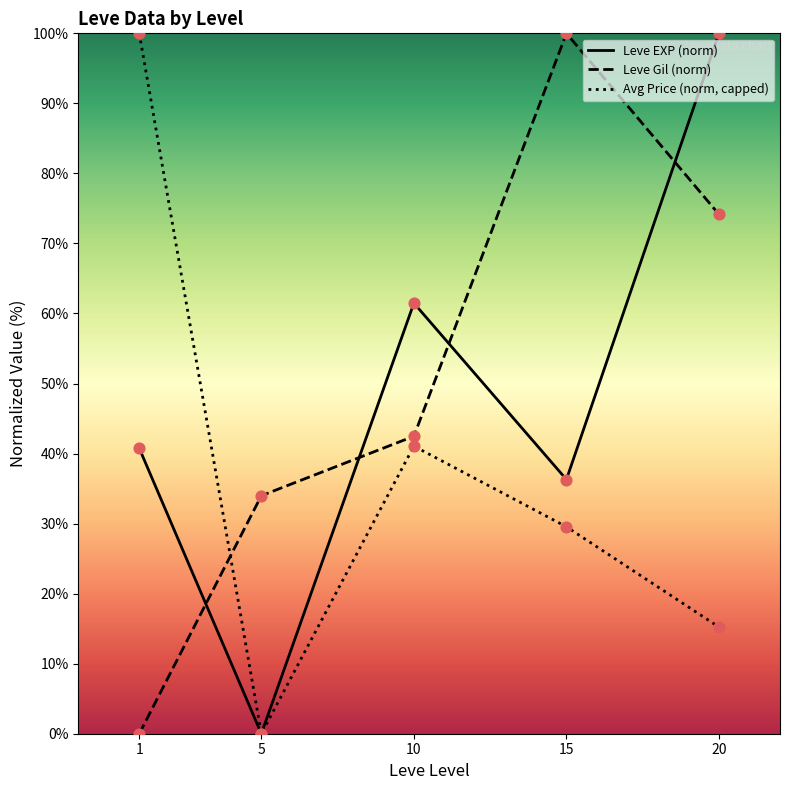

At how many categories does at least one series exceed 70?

3